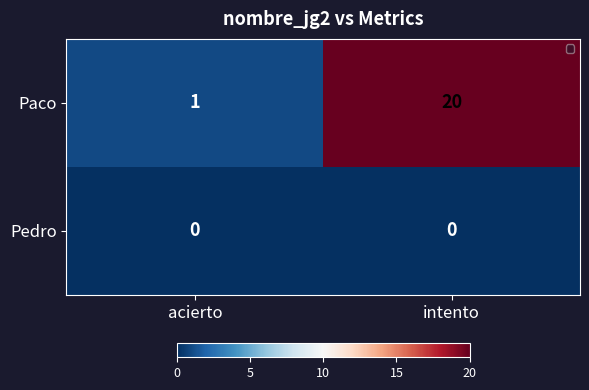

Which series changed the most between acierto and intento?

Paco